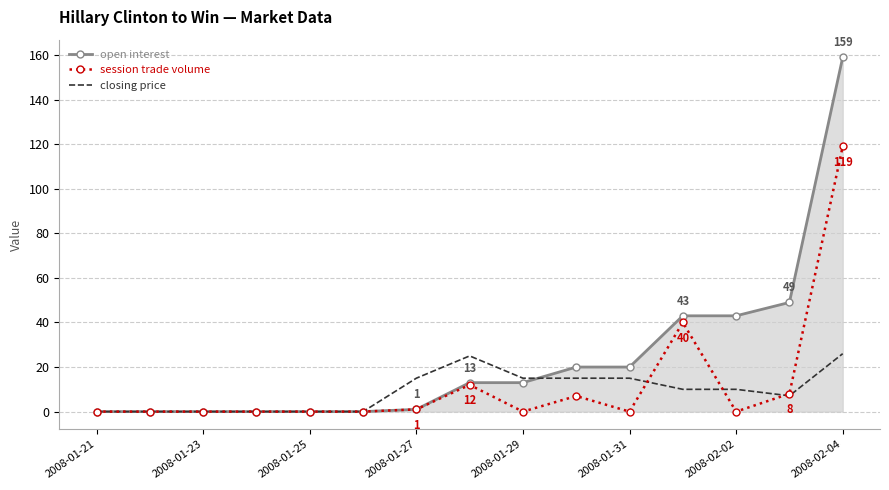

Which series has the largest total across all categories?

open interest